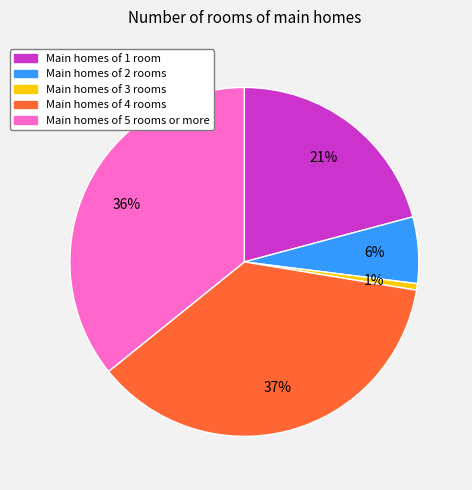

Does any single category account for the majority?

No